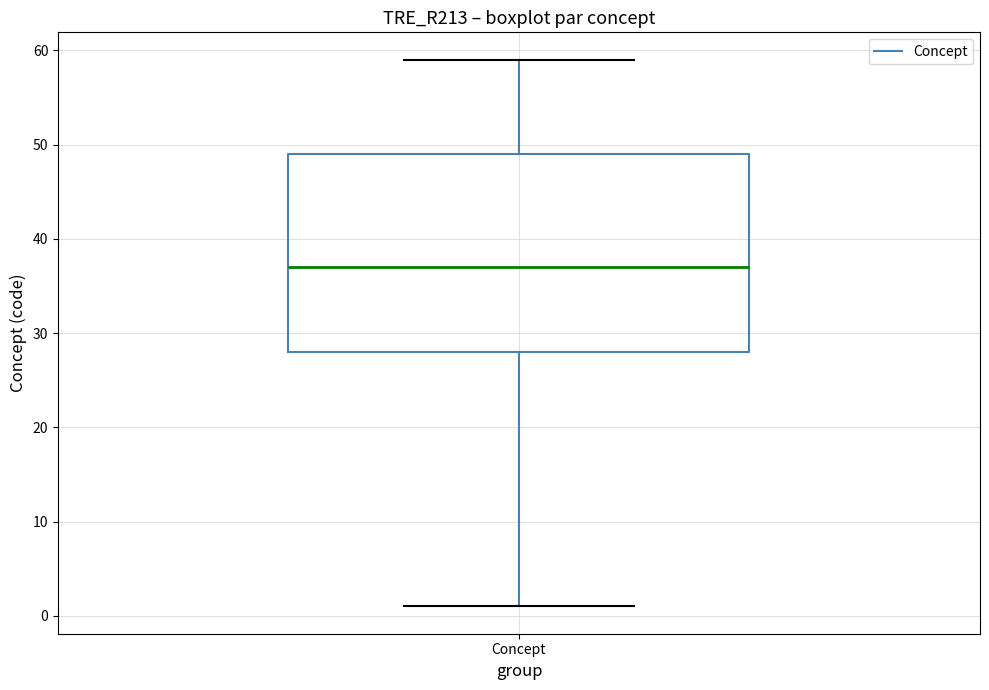

Where is the upper edge of the box for Concept on the y-axis? The values are not printed on the chart, so give them approximately, as read against the axis.

49